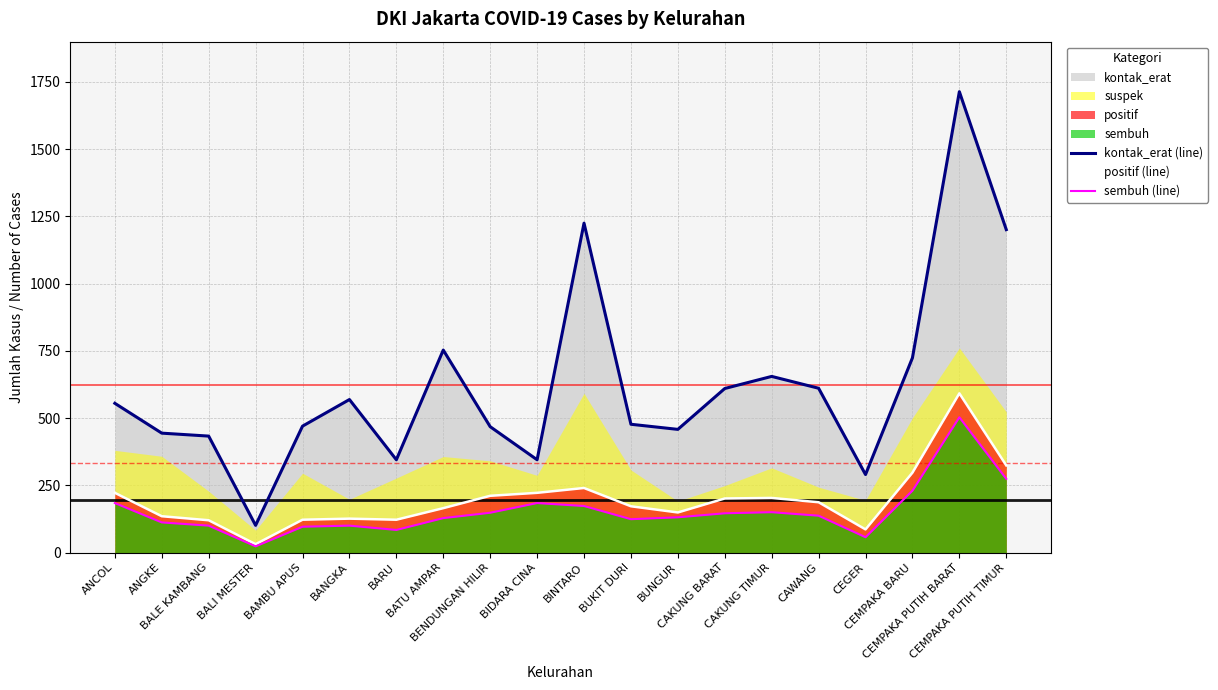

At how many categories does at least one series exceed 1032?

3